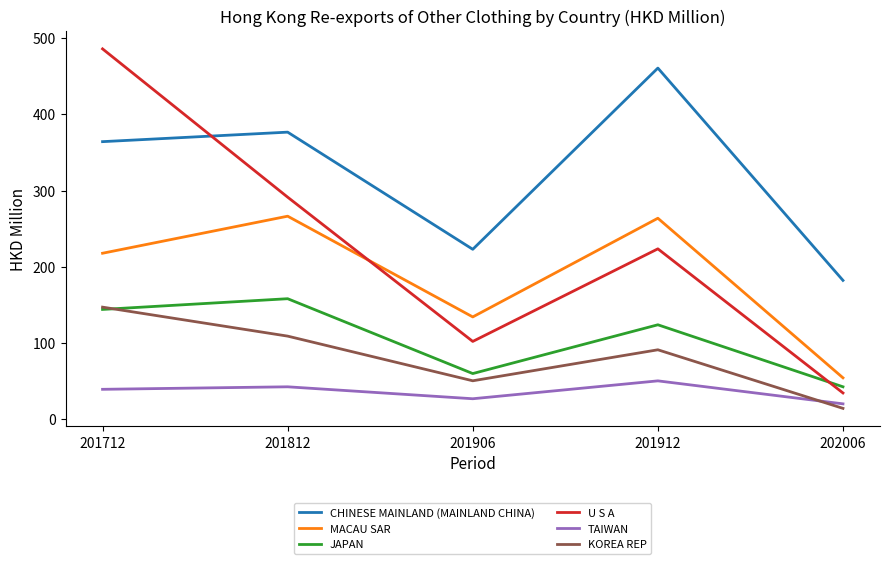

What value does the JAPAN series have at 201912?

123.7